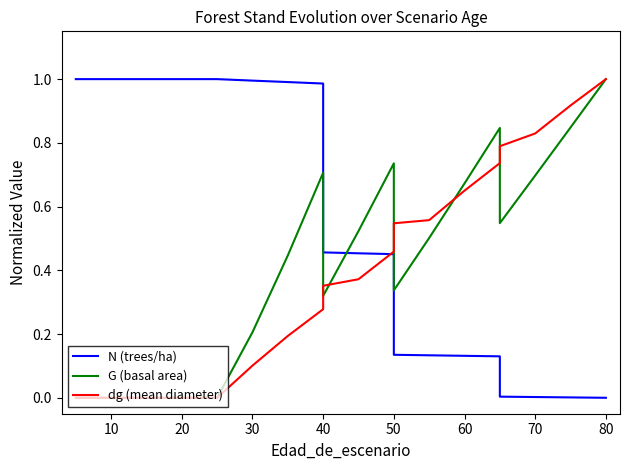

How many data points does each series have?

19